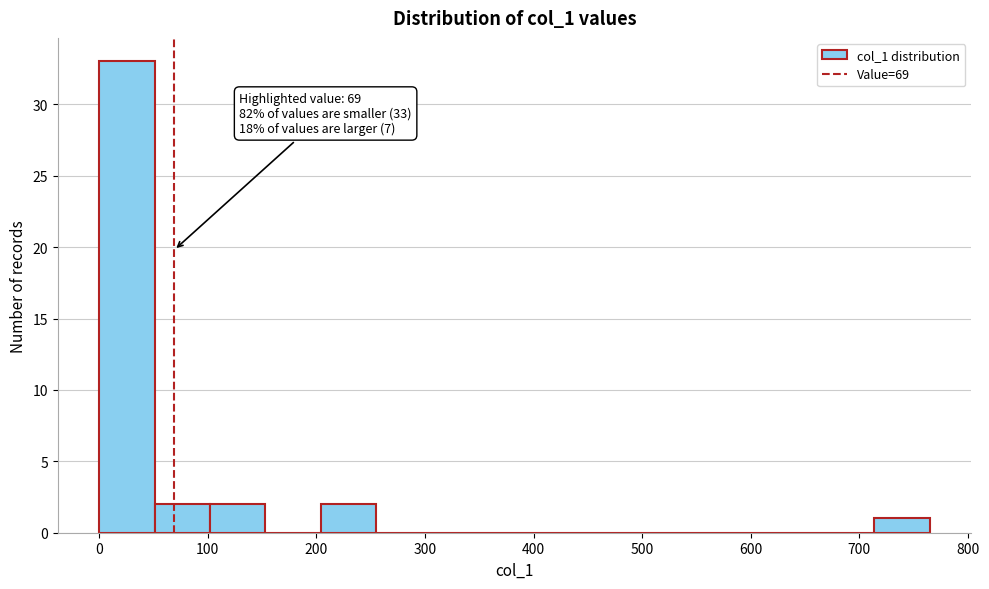

Which range on the x-axis has the tallest bar?

0 to 51